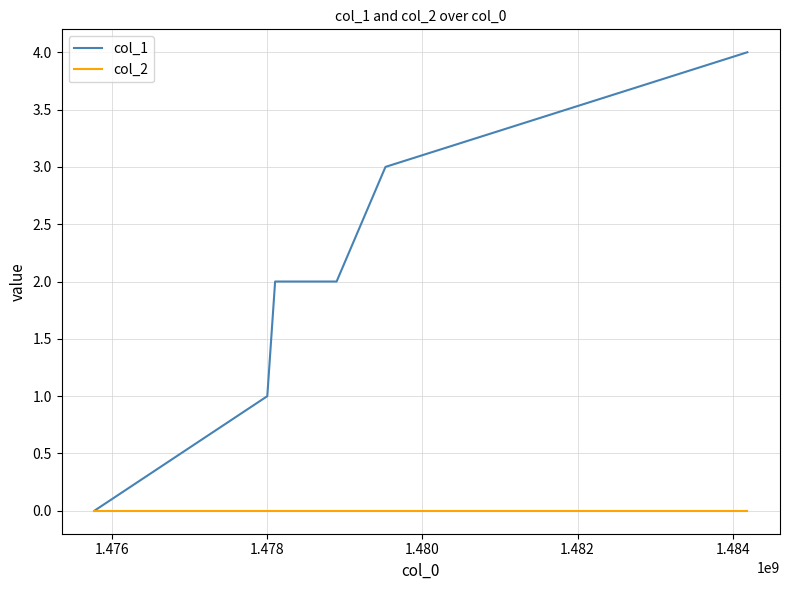

Which series has the largest range (max minus min)?

col_1